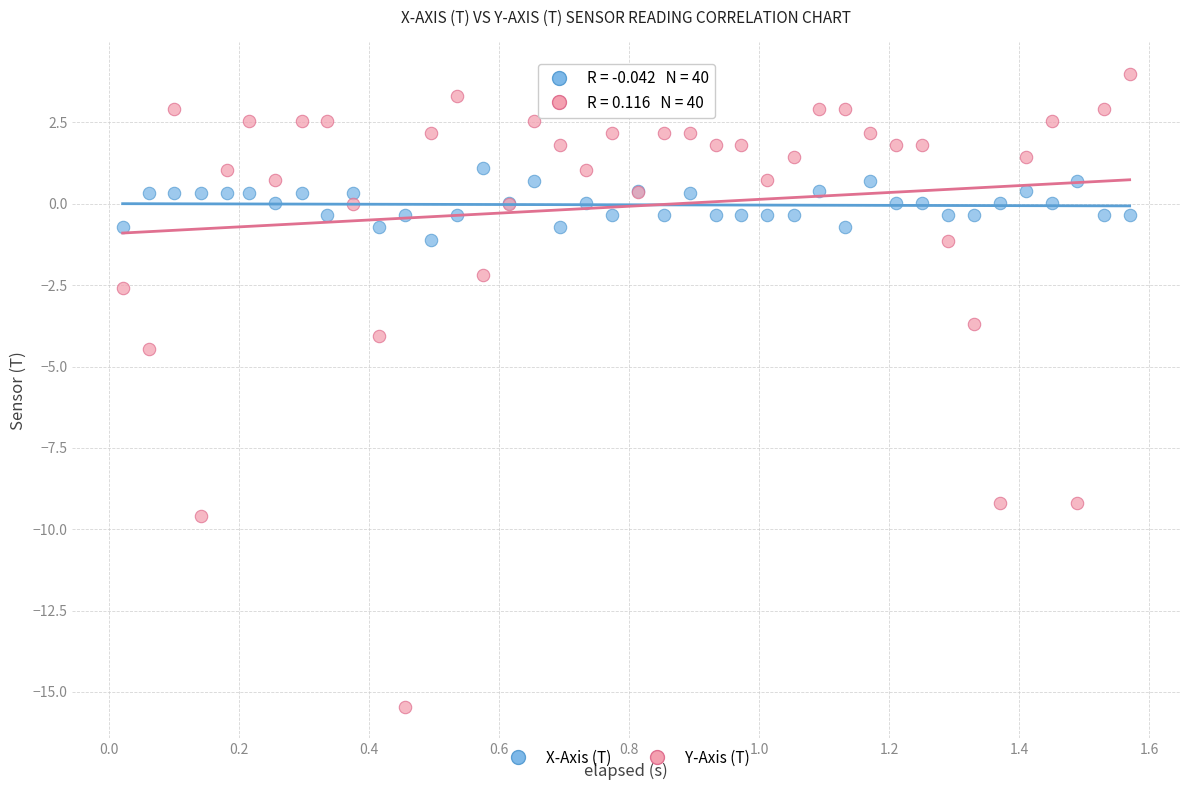

What is the X range (max minus min) for the scatter plot?

1.5